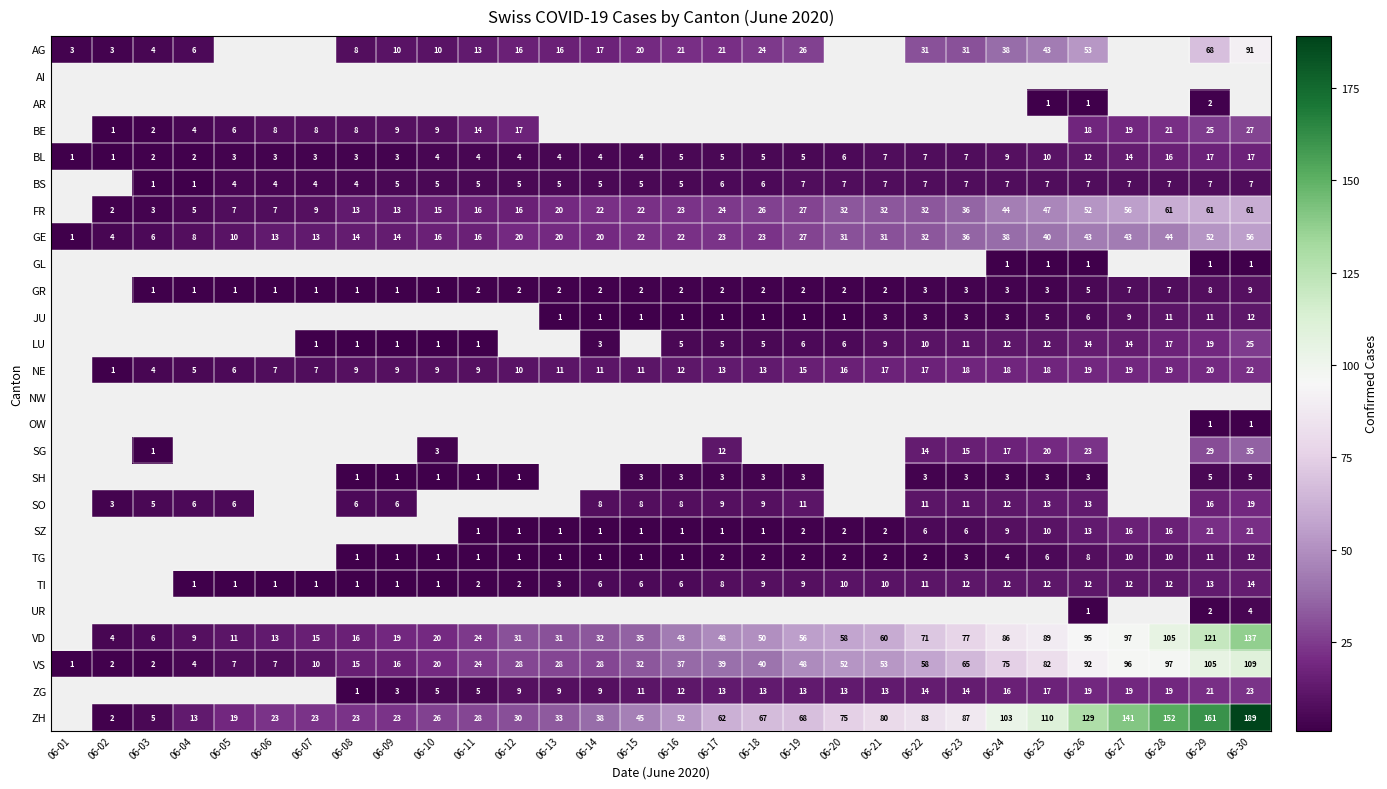

Is it true that VD equals 218 at 06-29?

False